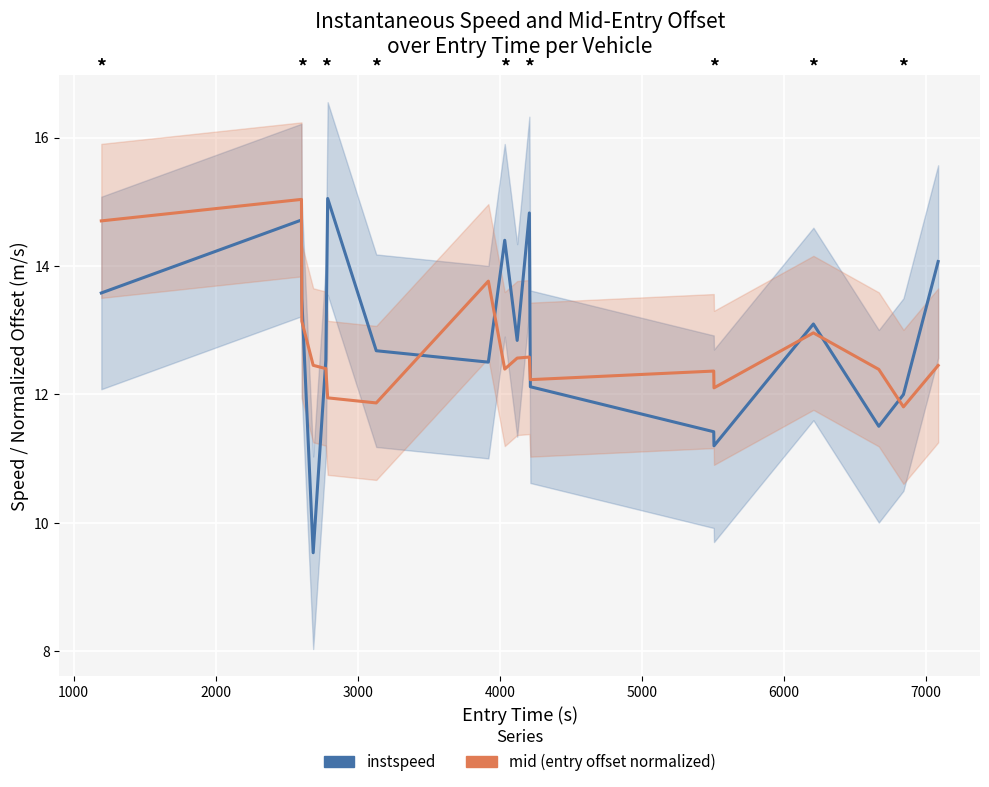

How many interior local valleys does the instspeed series have?

5